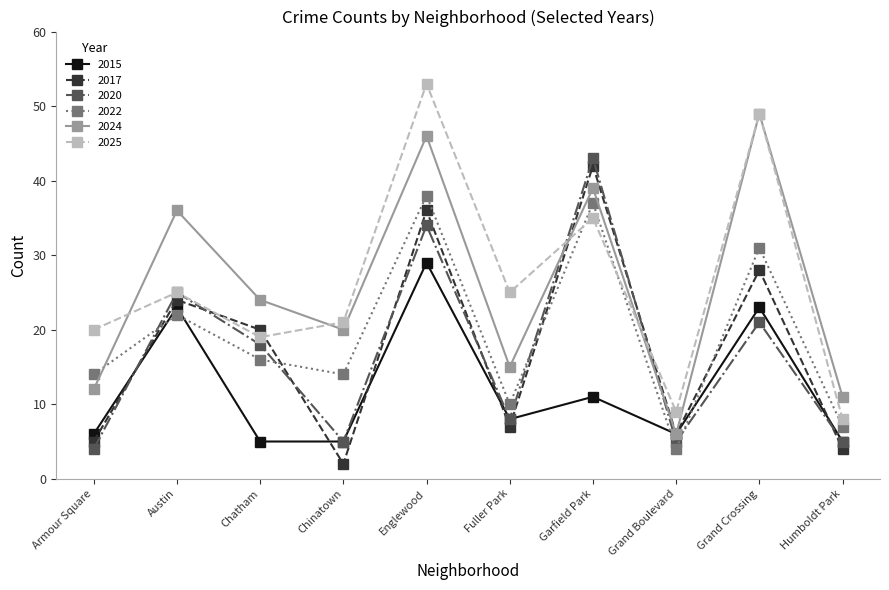

Is this an area chart (filled region under the line)?

No